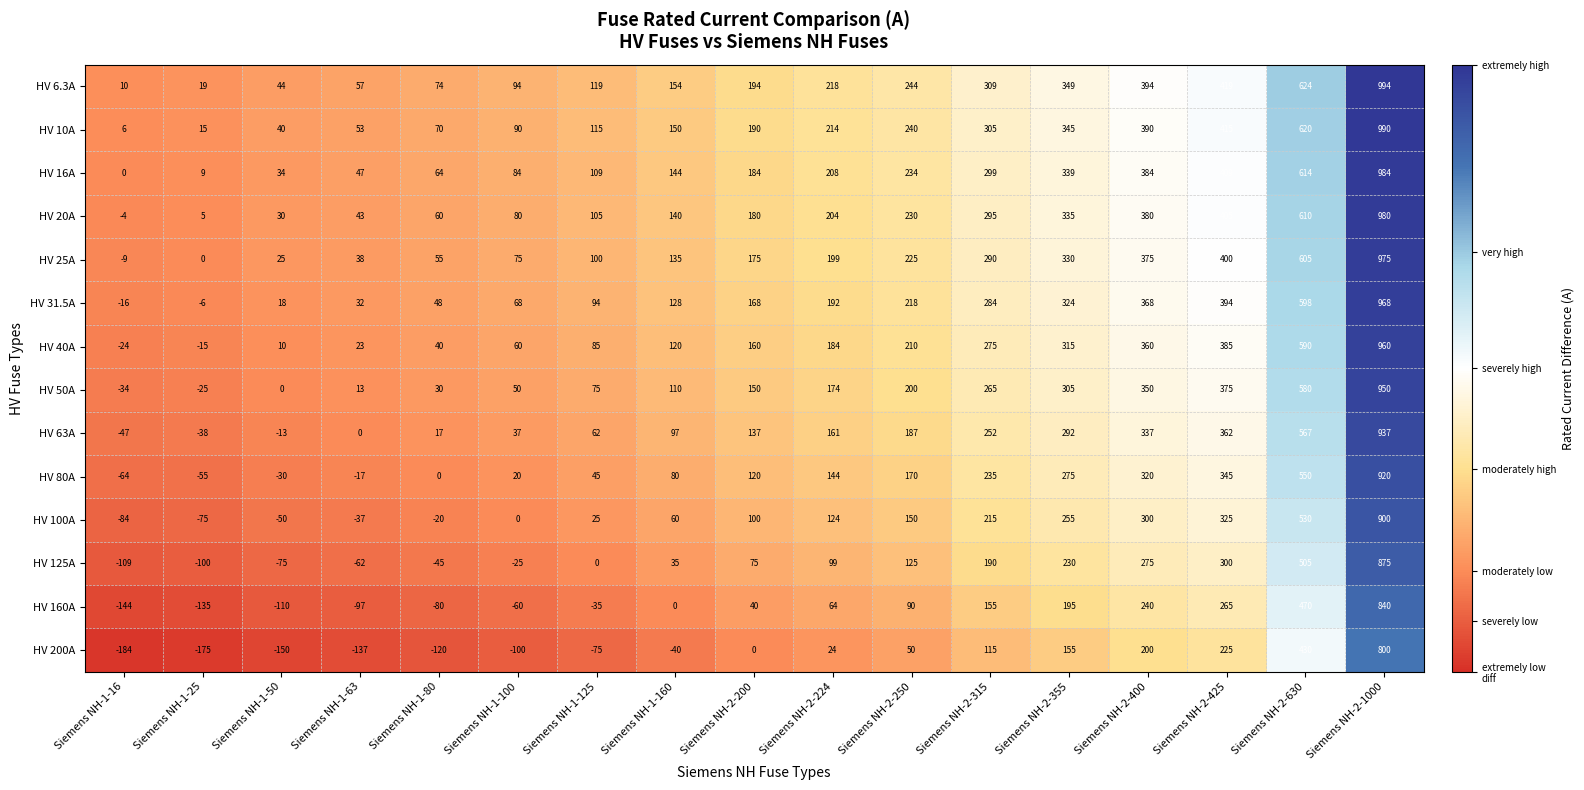

True or false: HV 200A has a value of 800 at Siemens NH-2-1000.

True